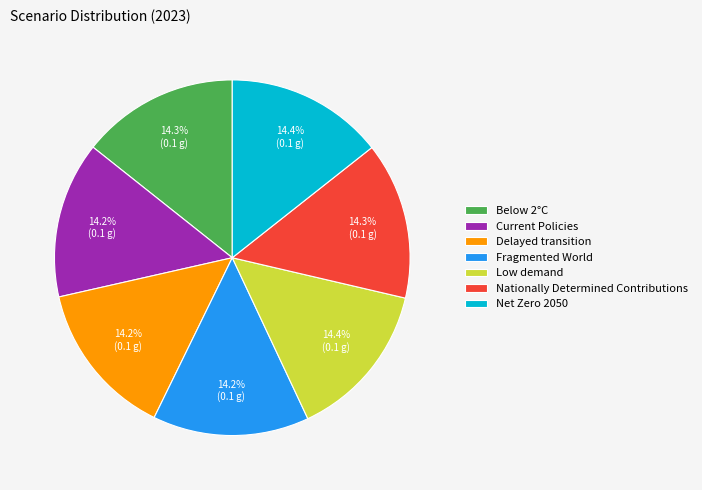

Is there a majority slice in this chart?

No